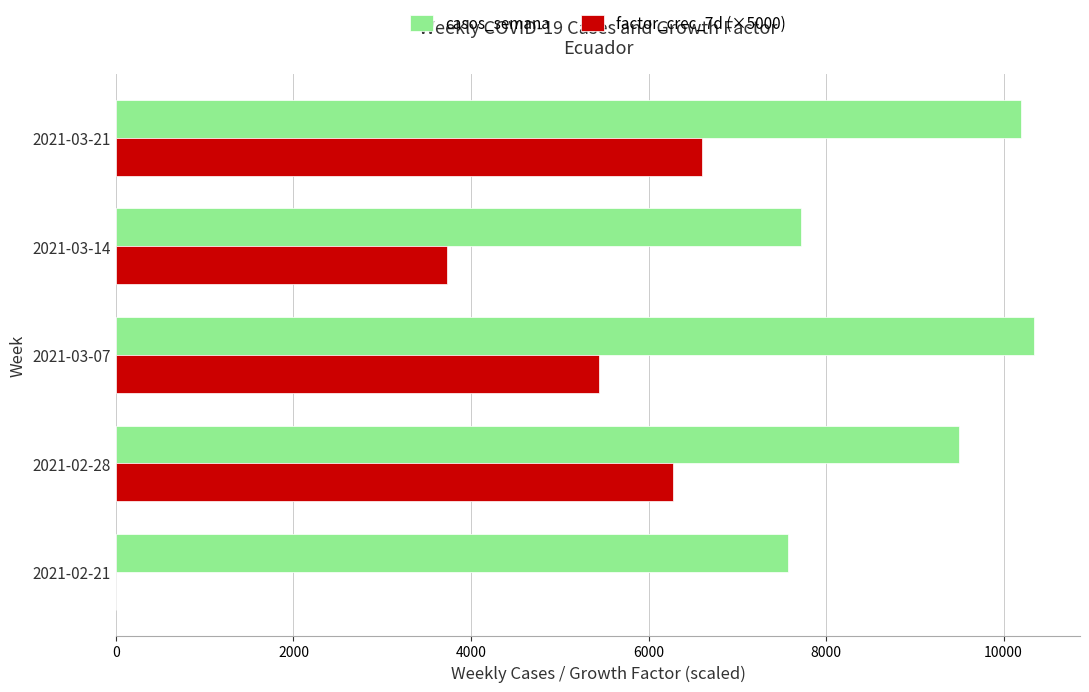

What are all the series names shown in the legend?

casos_semana, factor_crec_7d (×5000)